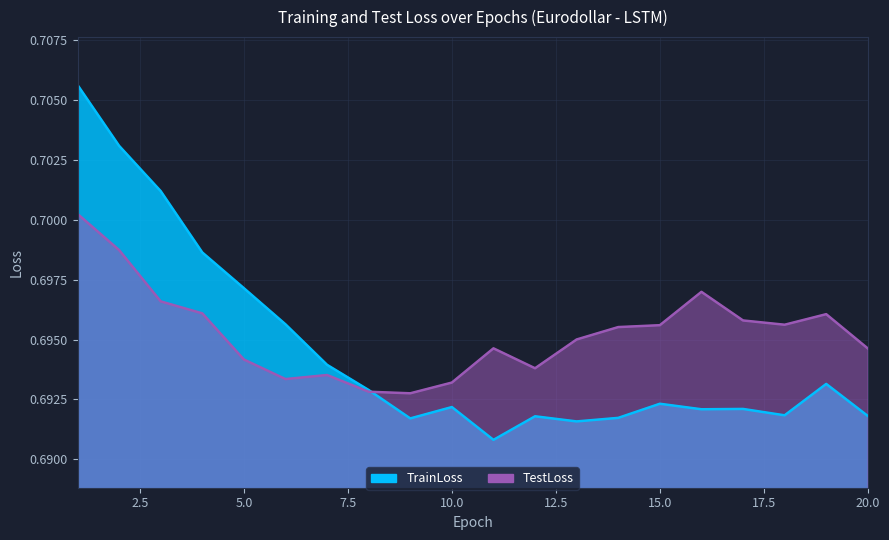

Which series has the largest total across all categories?

TestLoss